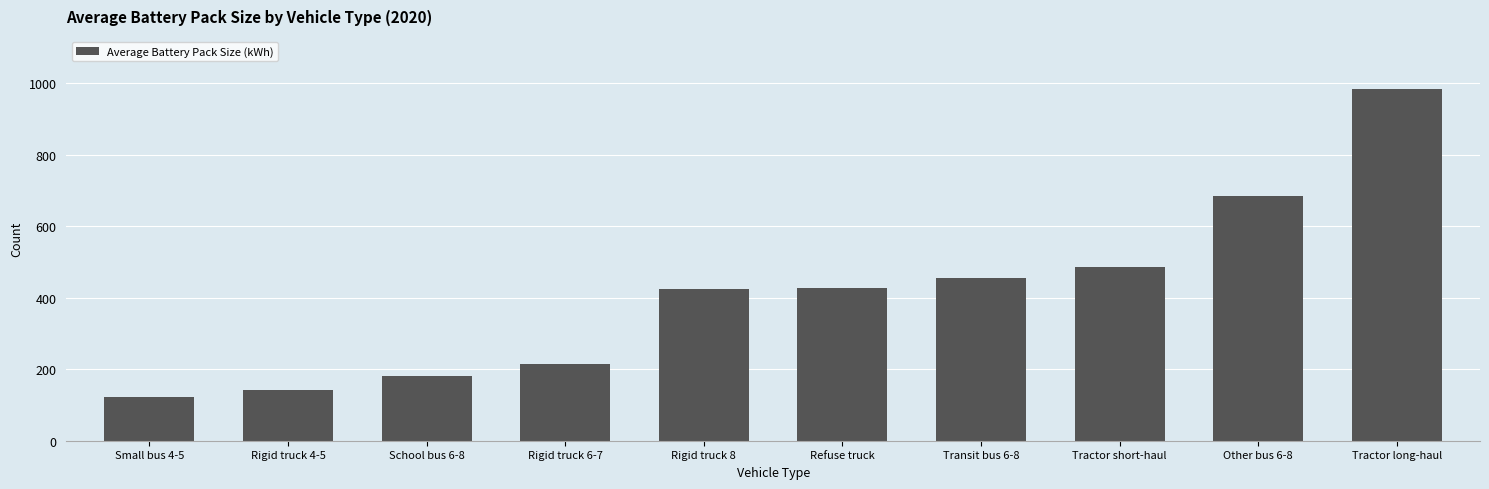

How many values exceed 428?

5